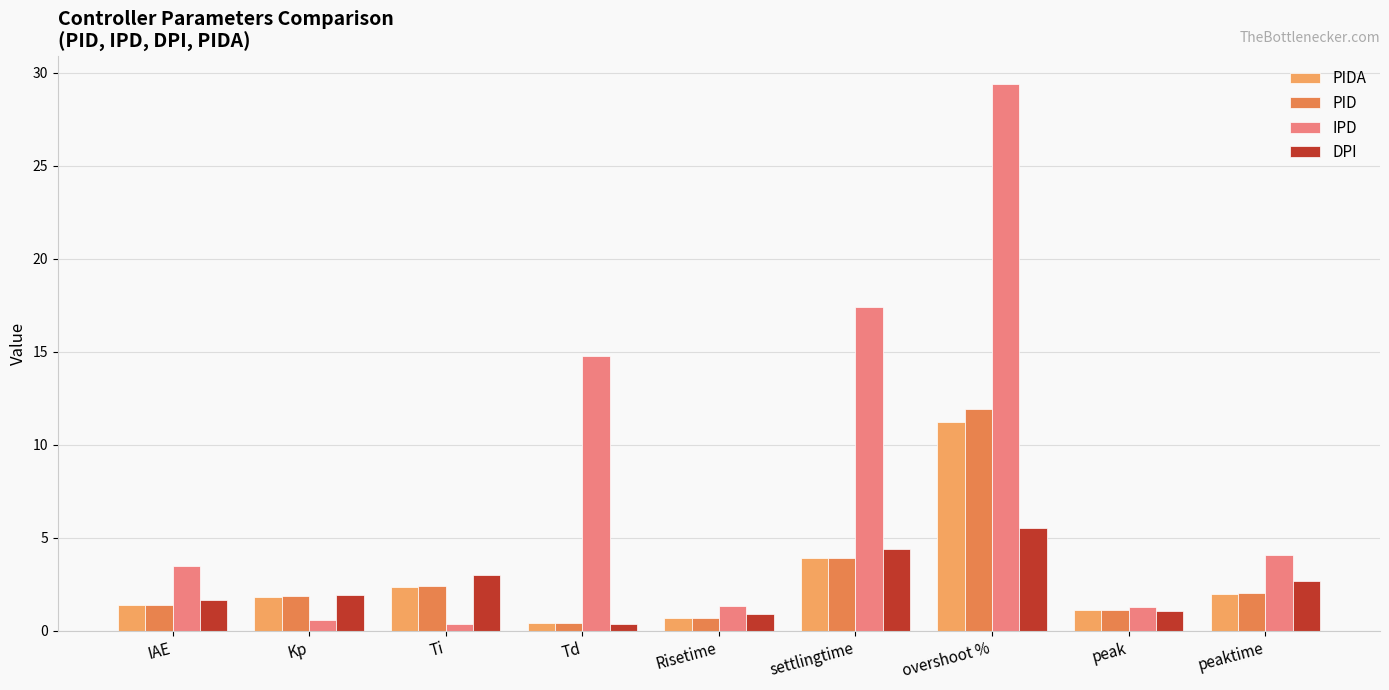

What is the lowest value of the PID series?

0.4